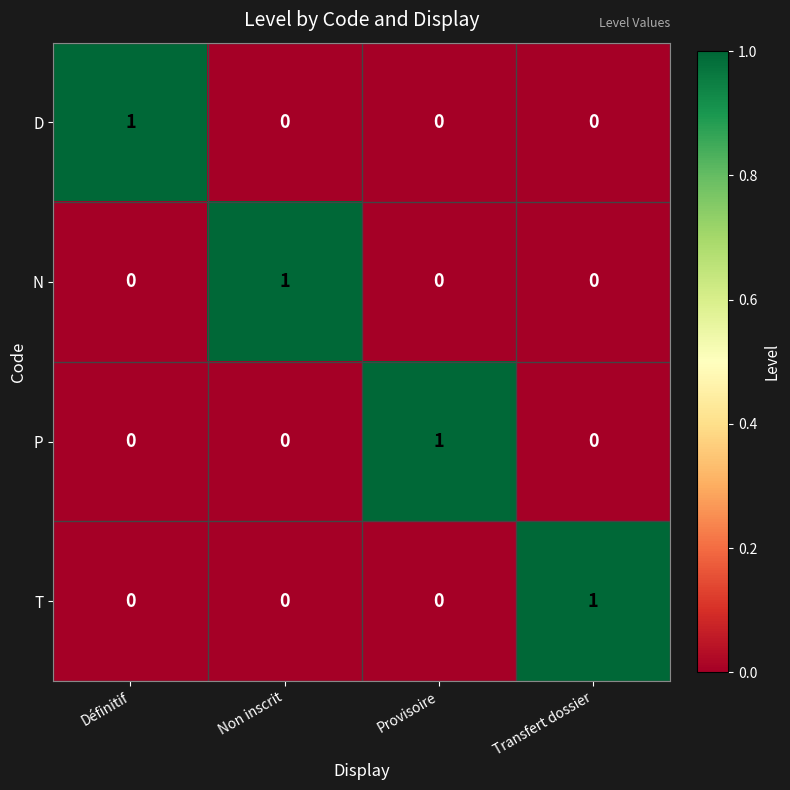

The D series shows 0 at Provisoire. True or false?

True